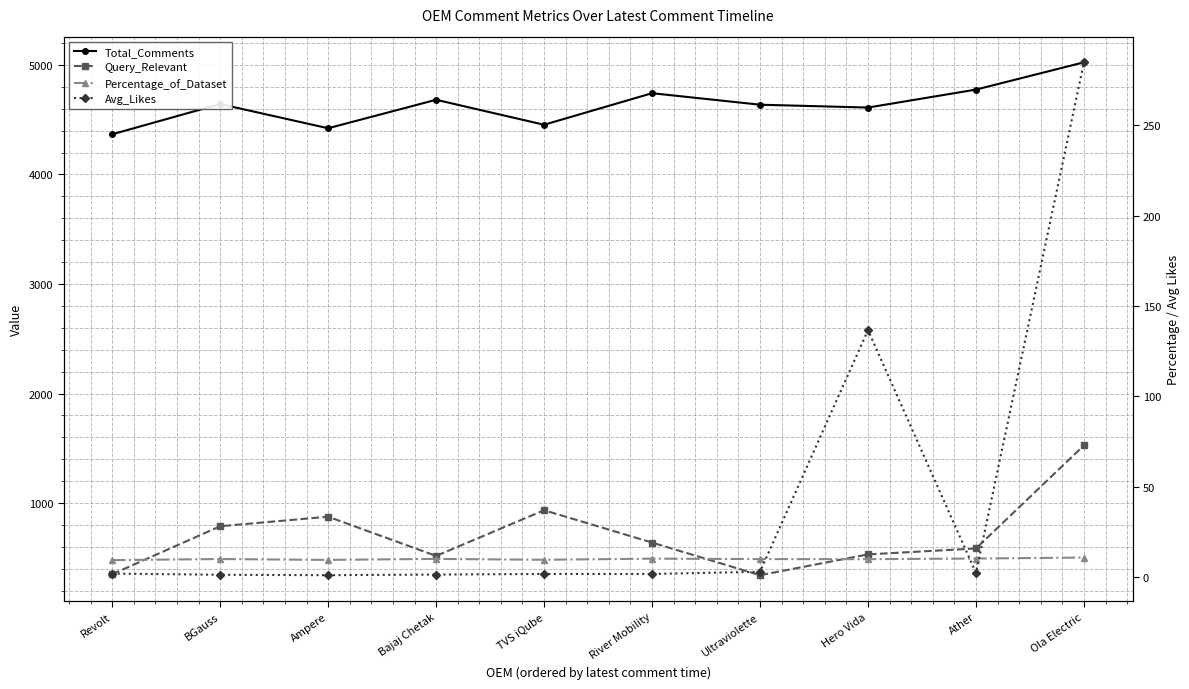

True or false: Query_Relevant and Total_Comments cross at least once.

False